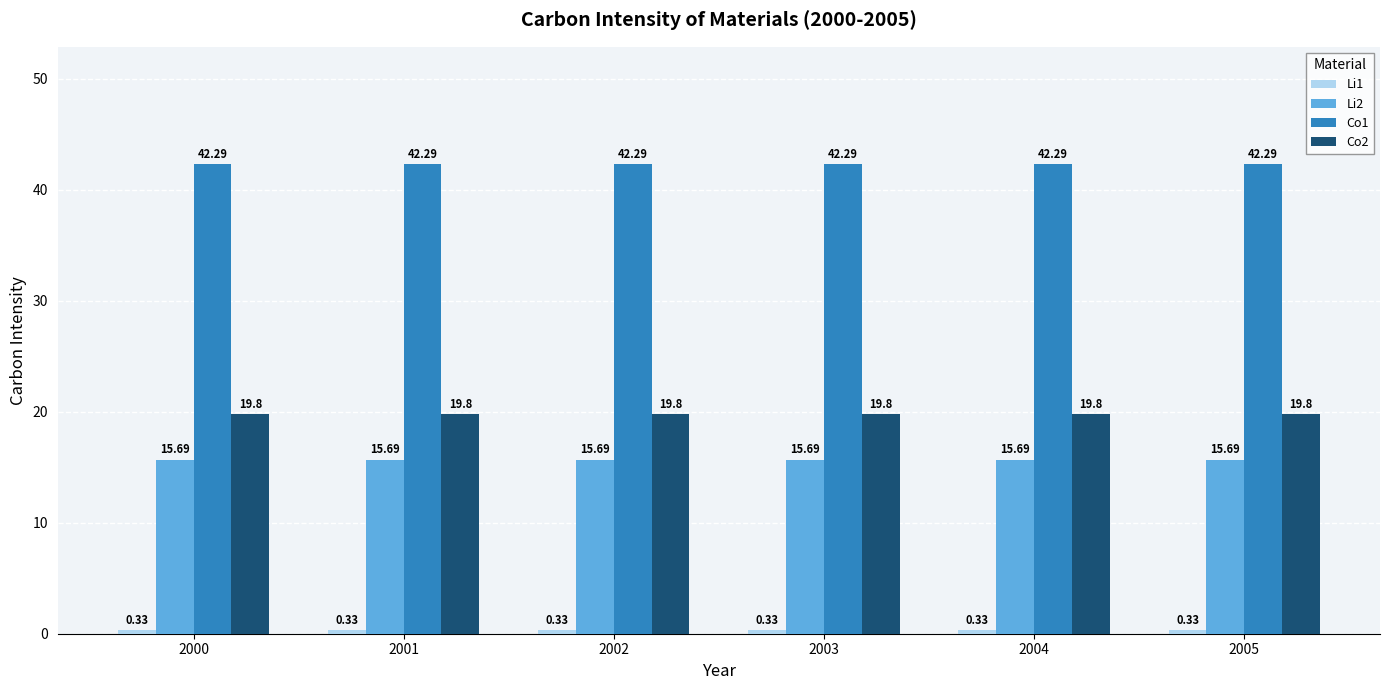

At how many categories does at least one series exceed 32?

6